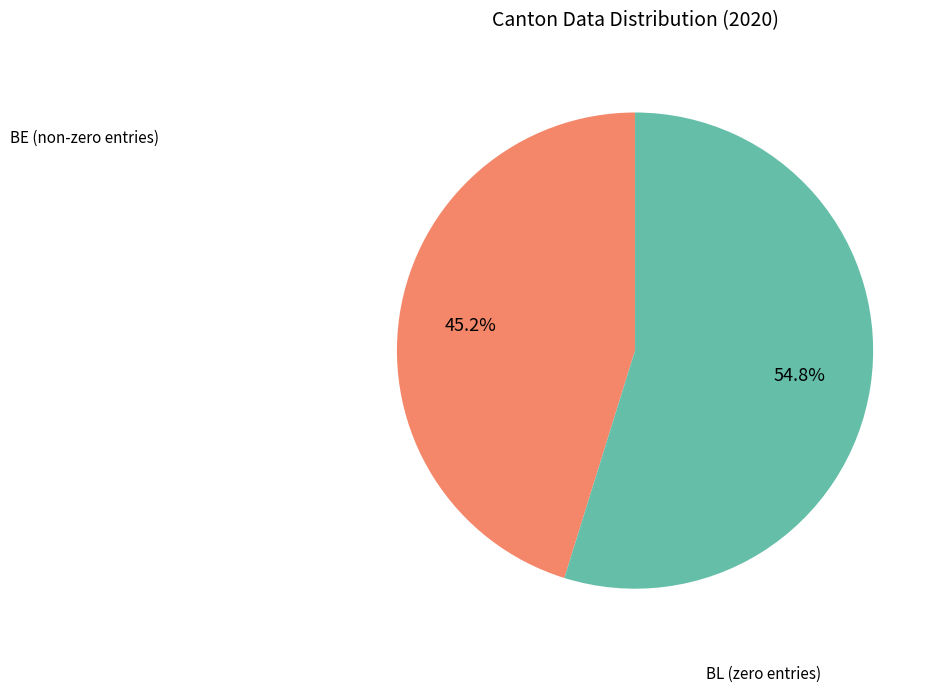

Does any single category account for the majority?

Yes